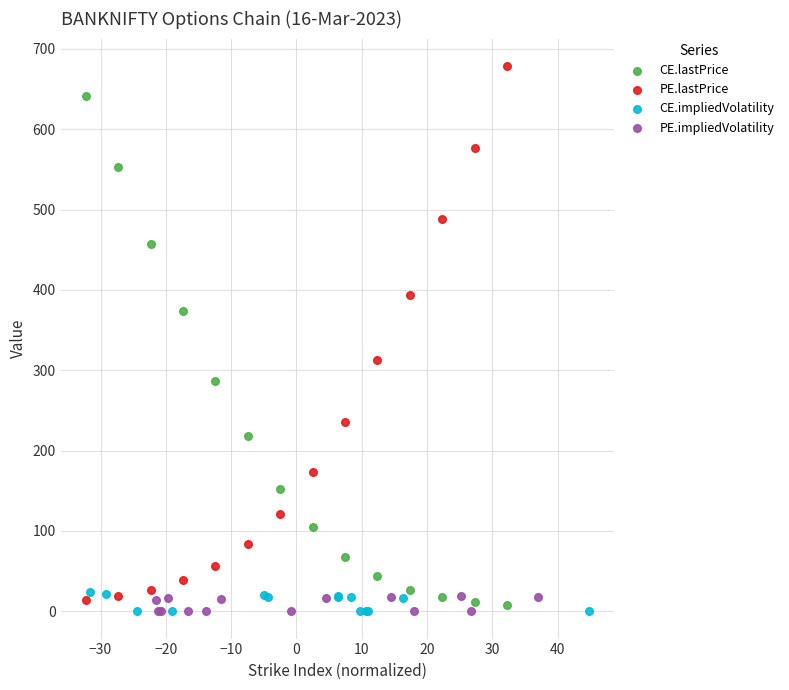

What are all the series names shown in the legend?

CE.lastPrice, PE.lastPrice, CE.impliedVolatility, PE.impliedVolatility